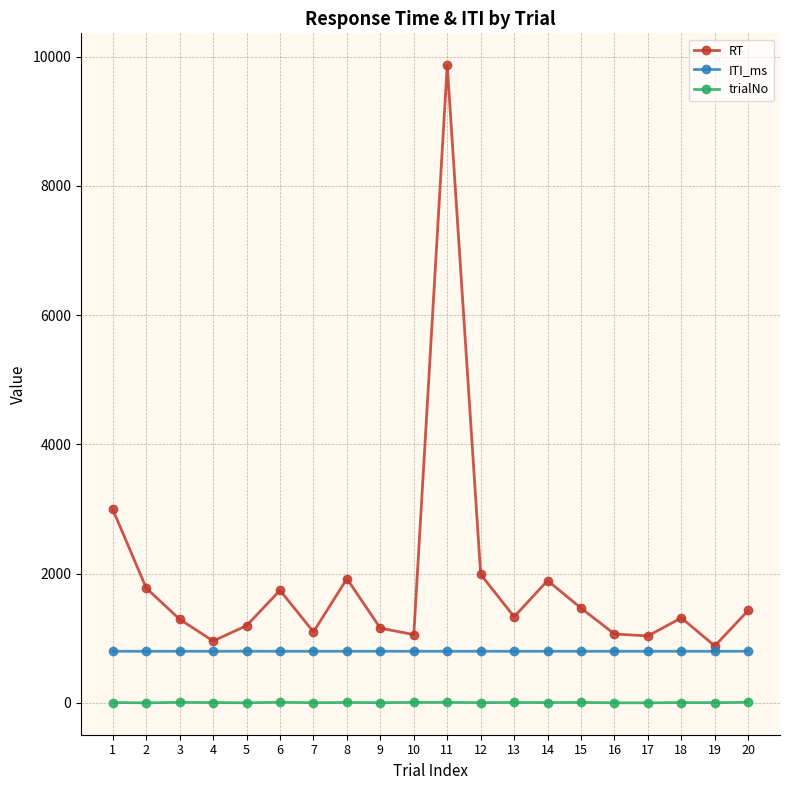

True or false: trialNo has more than 2 interior local peaks.

True